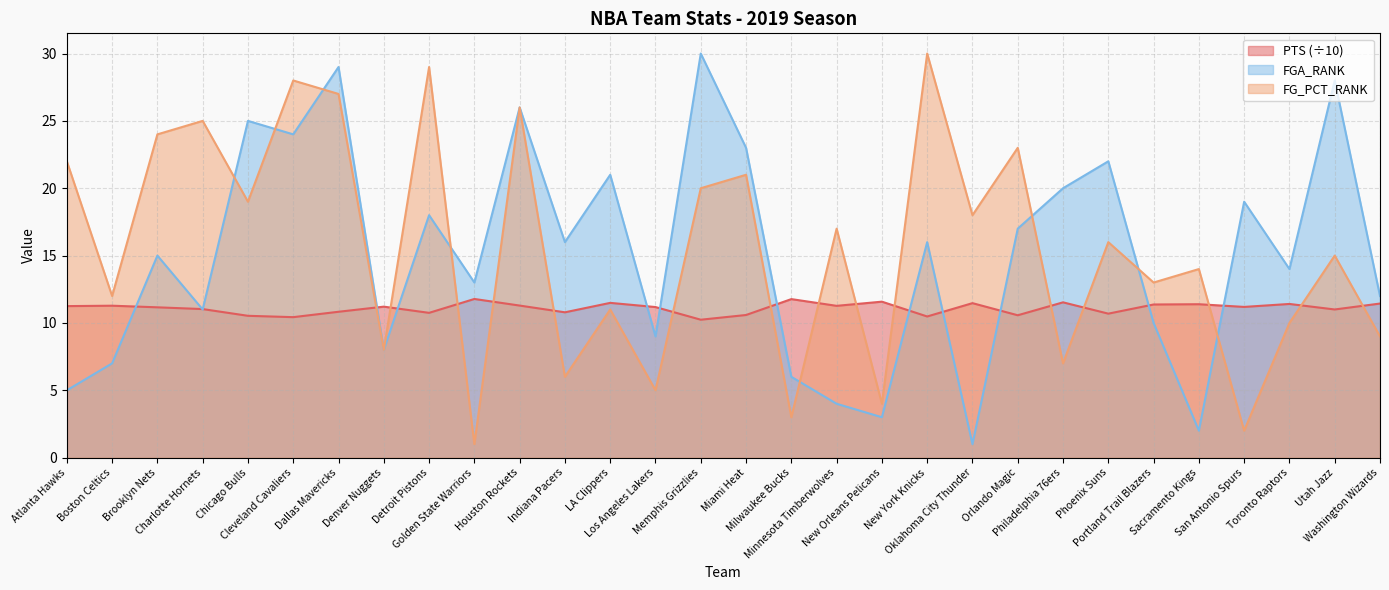

What is the difference between the second highest and minimum values in the FG_PCT_RANK series?

28.0